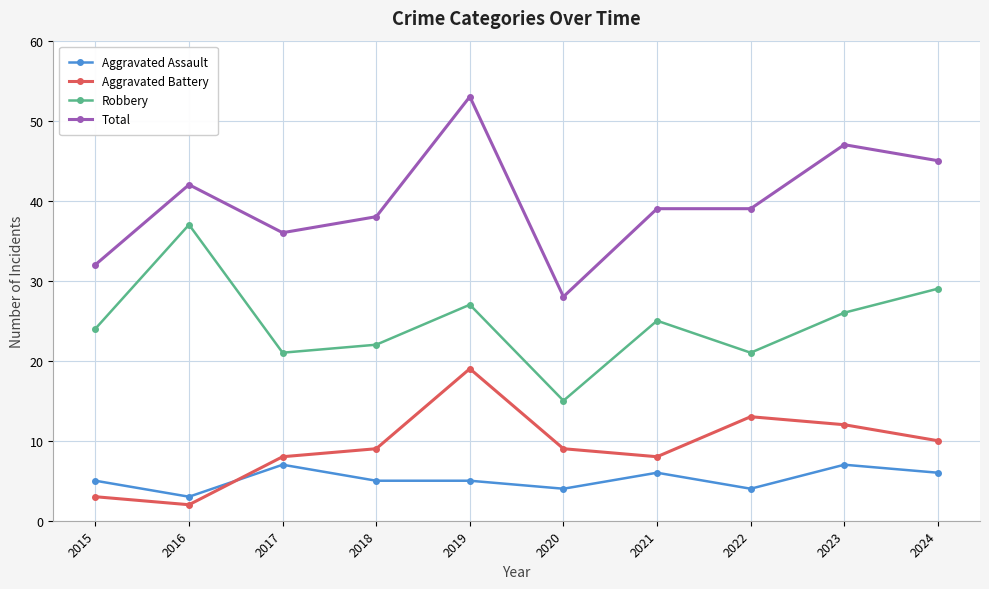

Is the value of Total at 2018 greater than the value of Aggravated Assault at 2020?

Yes